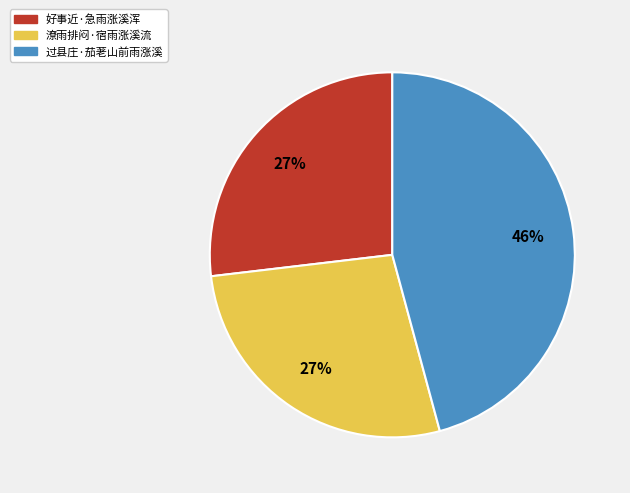

What is the ratio of the value at 潦雨排闷·宿雨涨溪流 to the value at 过县庄·茄荖山前雨涨溪?

0.6